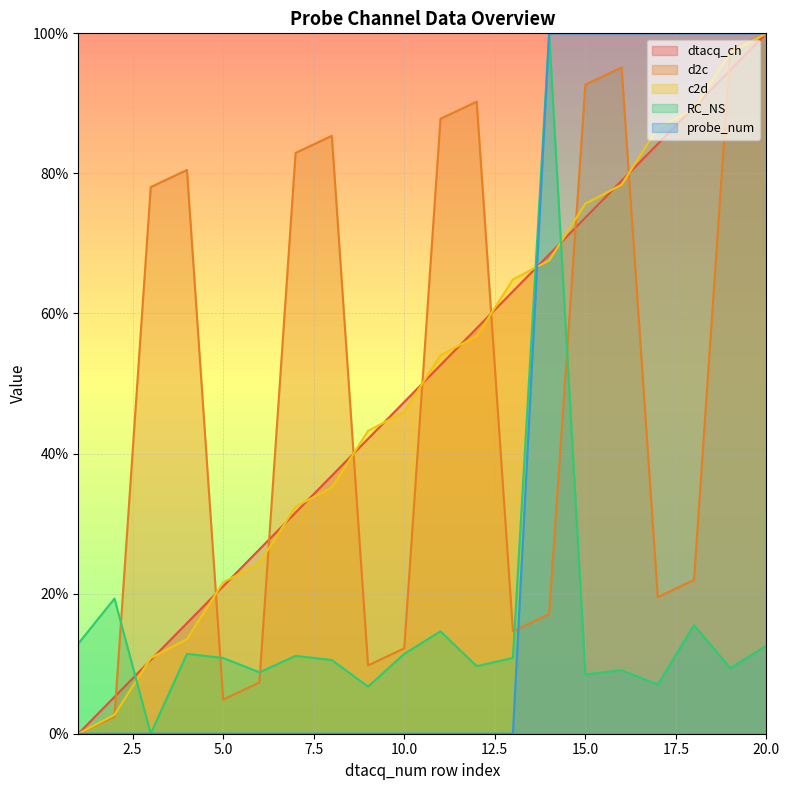

How many intersections are there between dtacq_ch and probe_num?

1